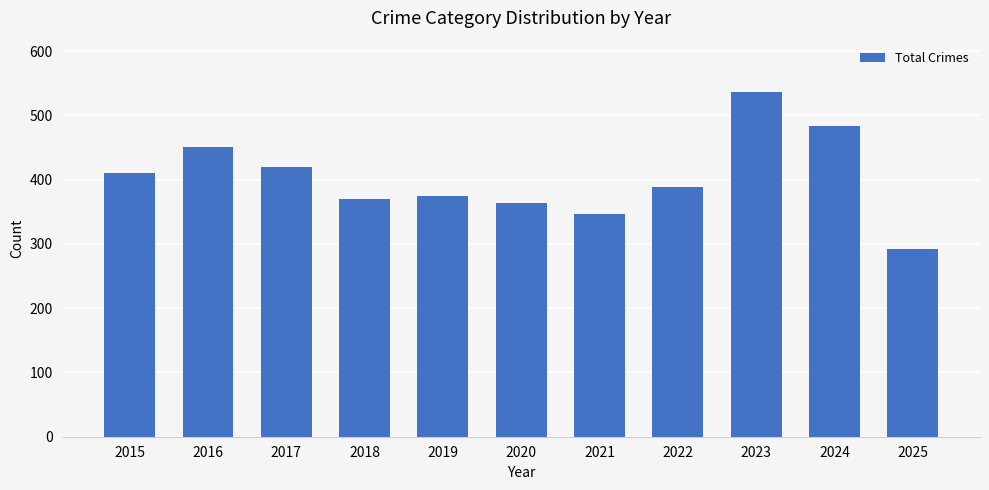

List the labels in order of value, largest first.

2023, 2024, 2016, 2017, 2015, 2022, 2019, 2018, 2020, 2021, 2025